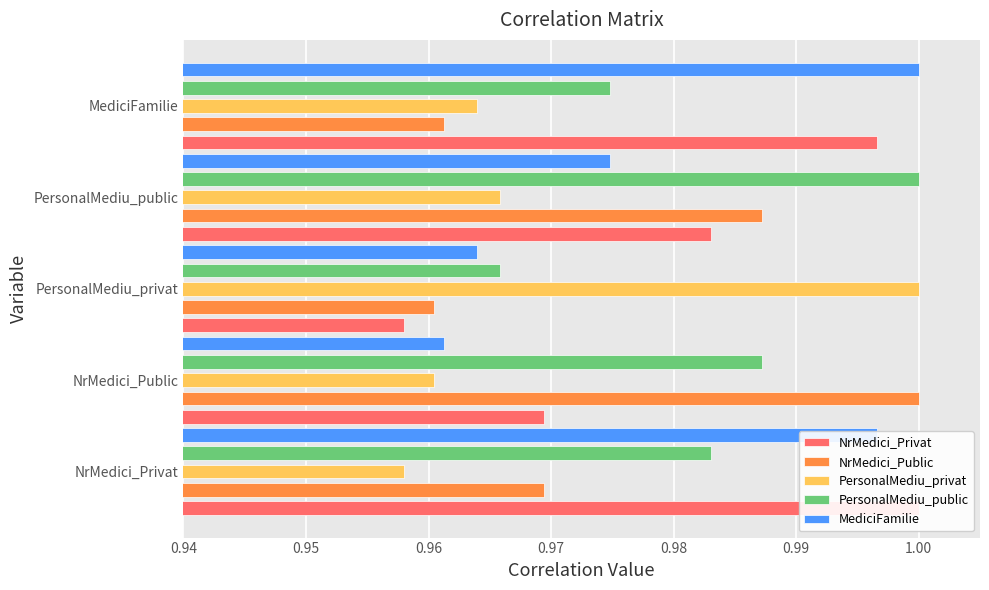

The NrMedici_Privat series shows 1.0 at PersonalMediu_public. True or false?

True